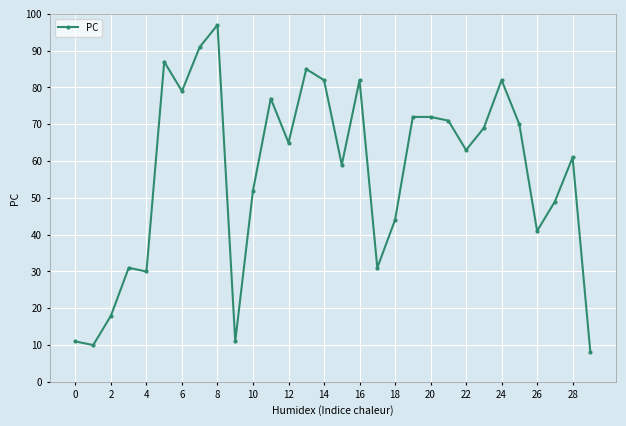

Reading left to right, transcribe all the data shown in this chart.

11	10	18	31	30	87	79	91	97	11	52	77	65	85	82	59	82	31	44	72	72	71	63	69	82	70	41	49	61	8